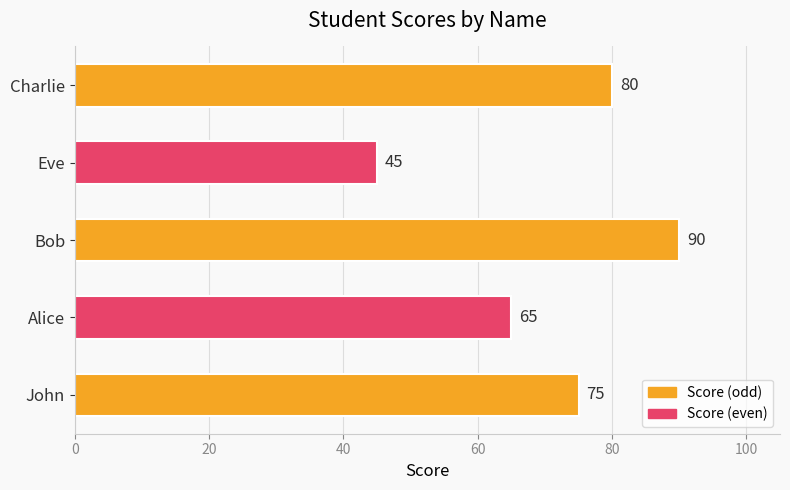

List the labels in order of value, smallest first.

Eve, Alice, John, Charlie, Bob